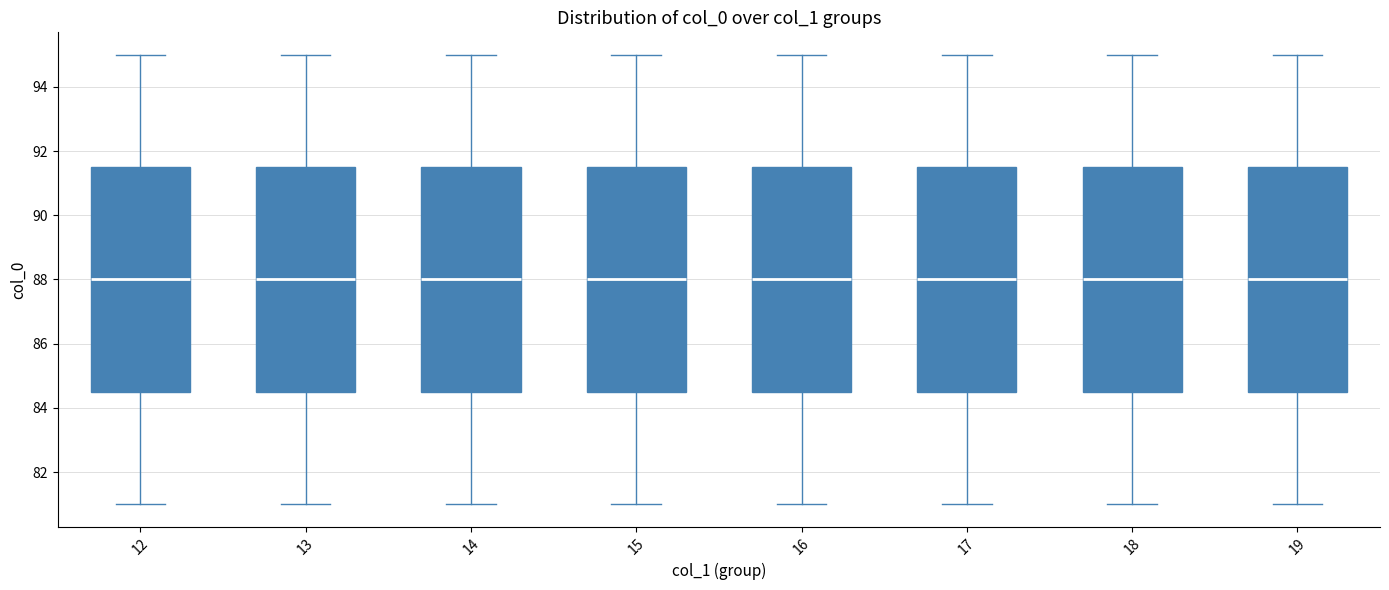

Reading left to right, read every box against the y-axis: the position of its median line, the range the box covers, and the ends of its whiskers. The values are not printed on the chart, so give them approximately, as read against the axis.

12: median 88.0, box 84.6 to 91.6, whiskers 81.0 to 95.0
13: median 88.0, box 84.6 to 91.6, whiskers 81.0 to 95.0
14: median 88.0, box 84.6 to 91.6, whiskers 81.0 to 95.0
15: median 88.0, box 84.6 to 91.6, whiskers 81.0 to 95.0
16: median 88.0, box 84.6 to 91.6, whiskers 81.0 to 95.0
17: median 88.0, box 84.6 to 91.6, whiskers 81.0 to 95.0
18: median 88.0, box 84.6 to 91.6, whiskers 81.0 to 95.0
19: median 88.0, box 84.6 to 91.6, whiskers 81.0 to 95.0